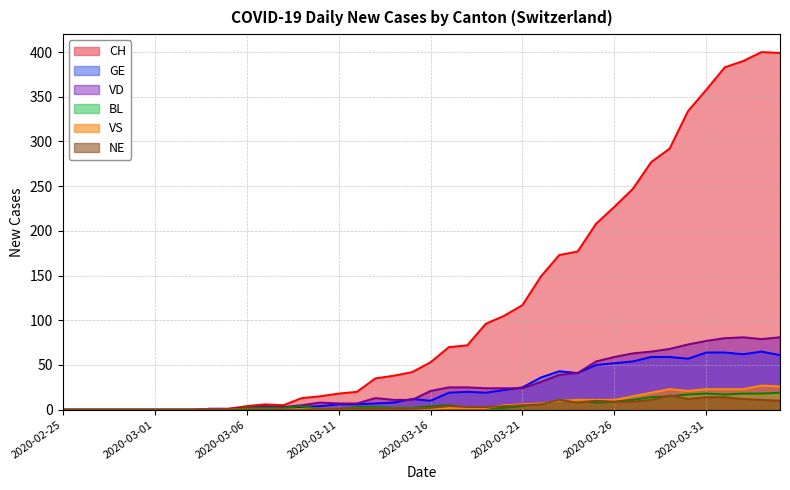

Which has a higher value, 2020-03-17 or 2020-03-30?

2020-03-30